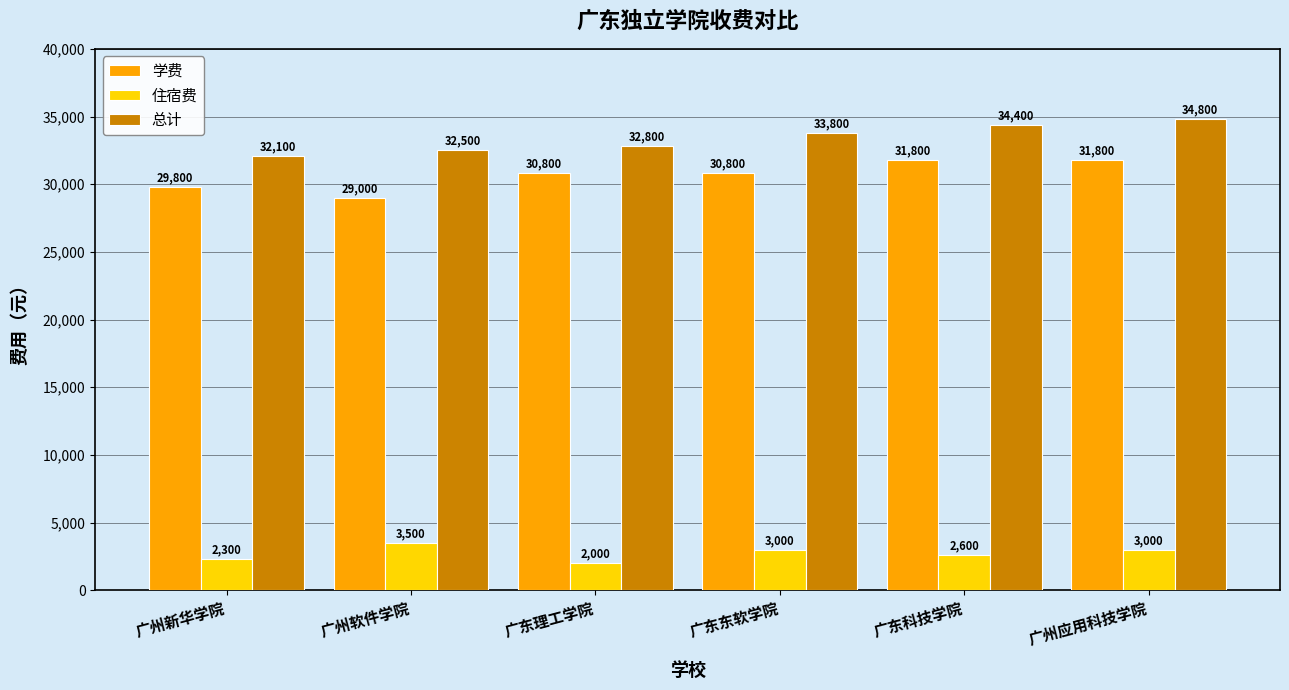

Are the bars grouped side by side (vs. stacked)?

Yes